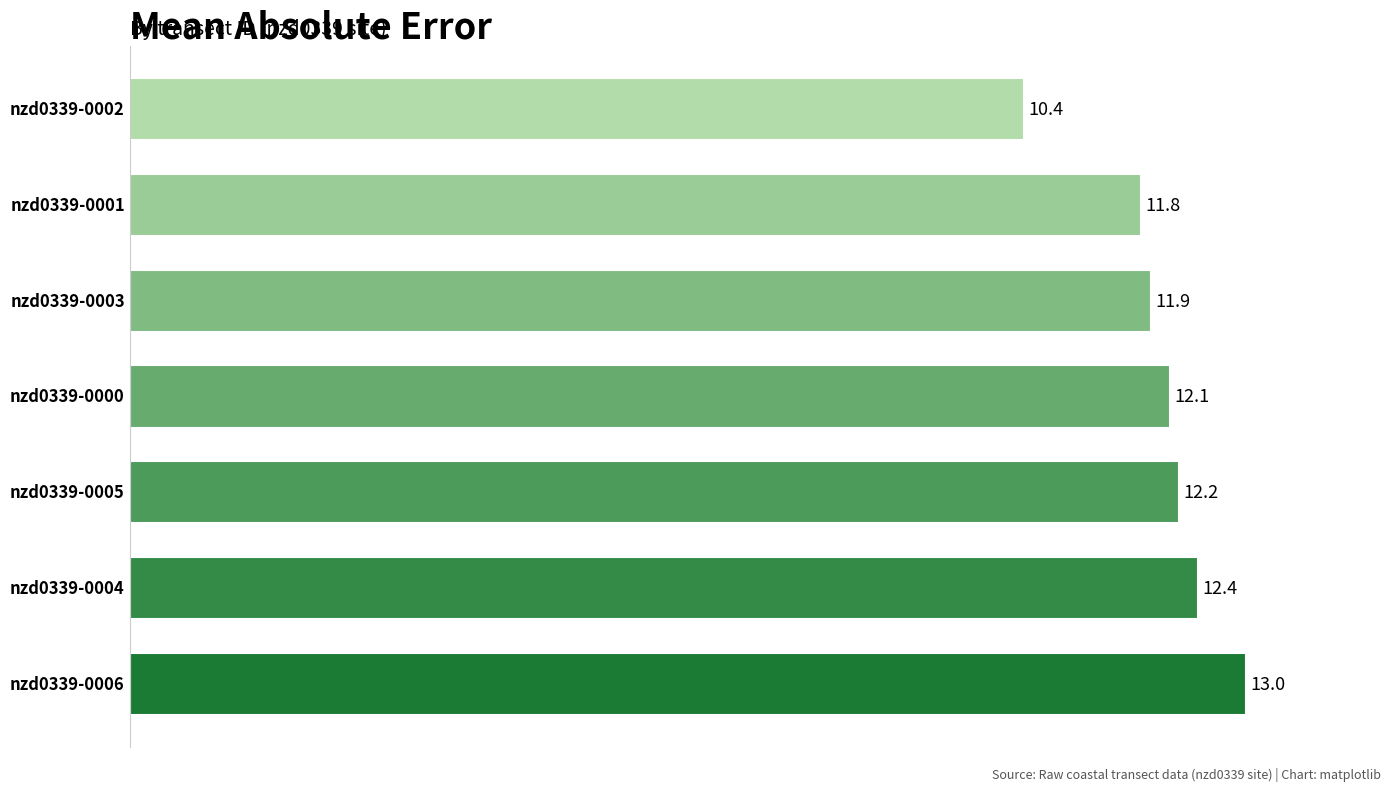

Between nzd0339-0003 and nzd0339-0004, which is larger?

nzd0339-0004